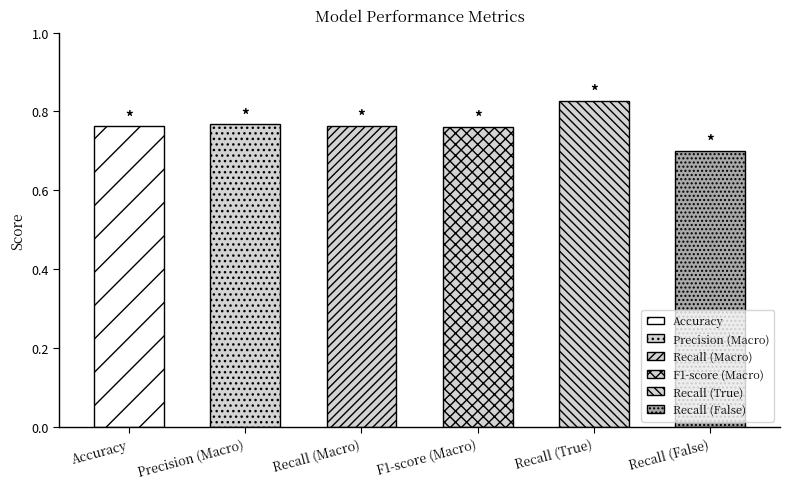

What is the difference between the maximum and minimum values?

0.1